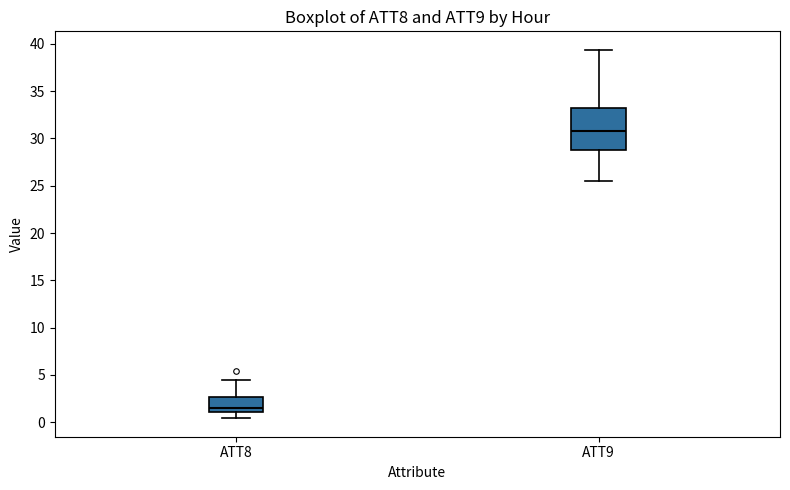

Which box's median line is the lowest?

ATT8